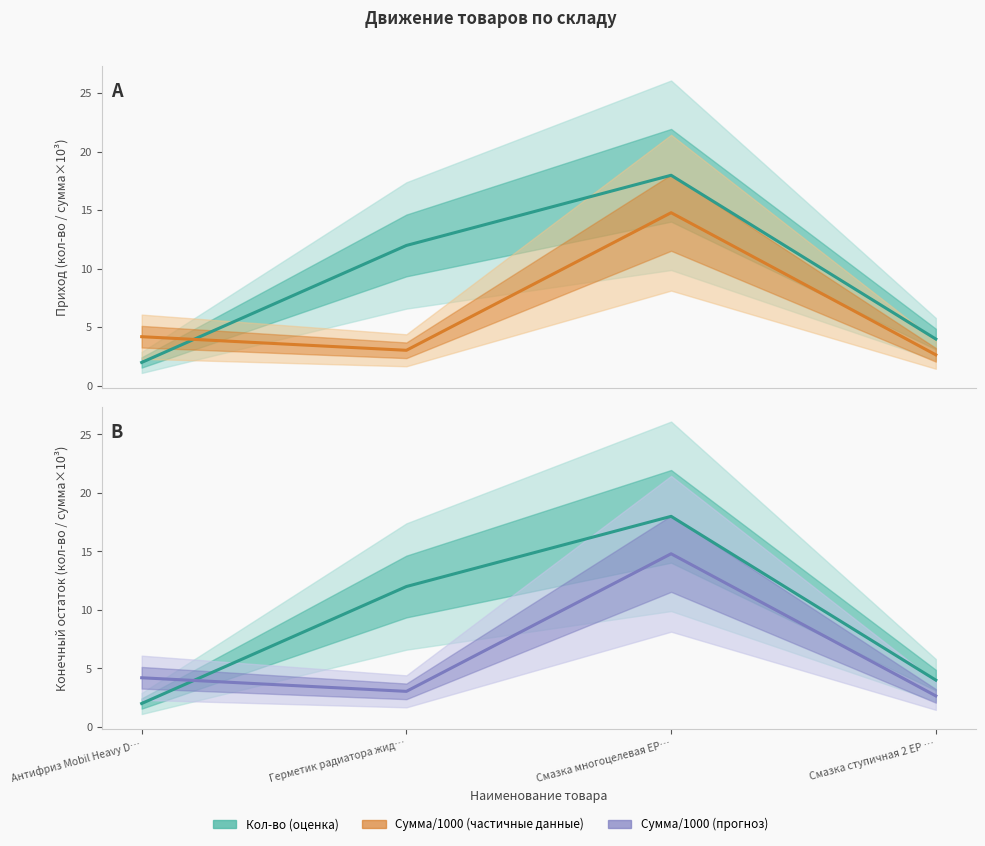

What is the total value across all series at Смазка ступичная 2 ЕР …?

13.3